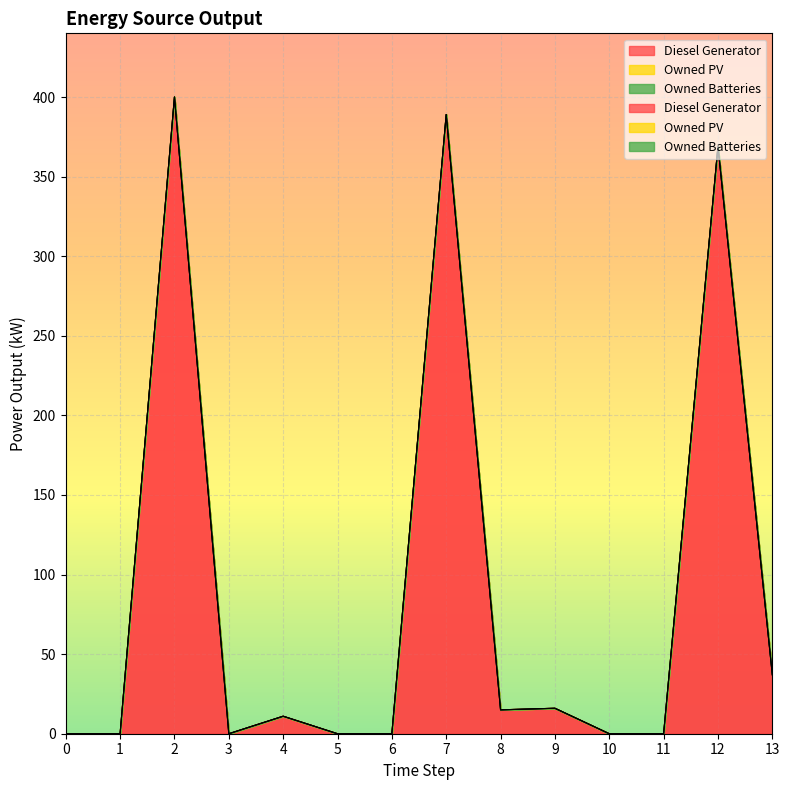

Reading right to left, what are all the values shown in this chart?

Diesel Generator: 37	369	0	0	16	15	389	0	0	11	0	400	0	0
Owned PV: 0	0	0	0	0	0	0	0	0	0	0	0	0	0
Owned Batteries: 0	0	0	0	0	0	0	0	0	0	0	0	0	0